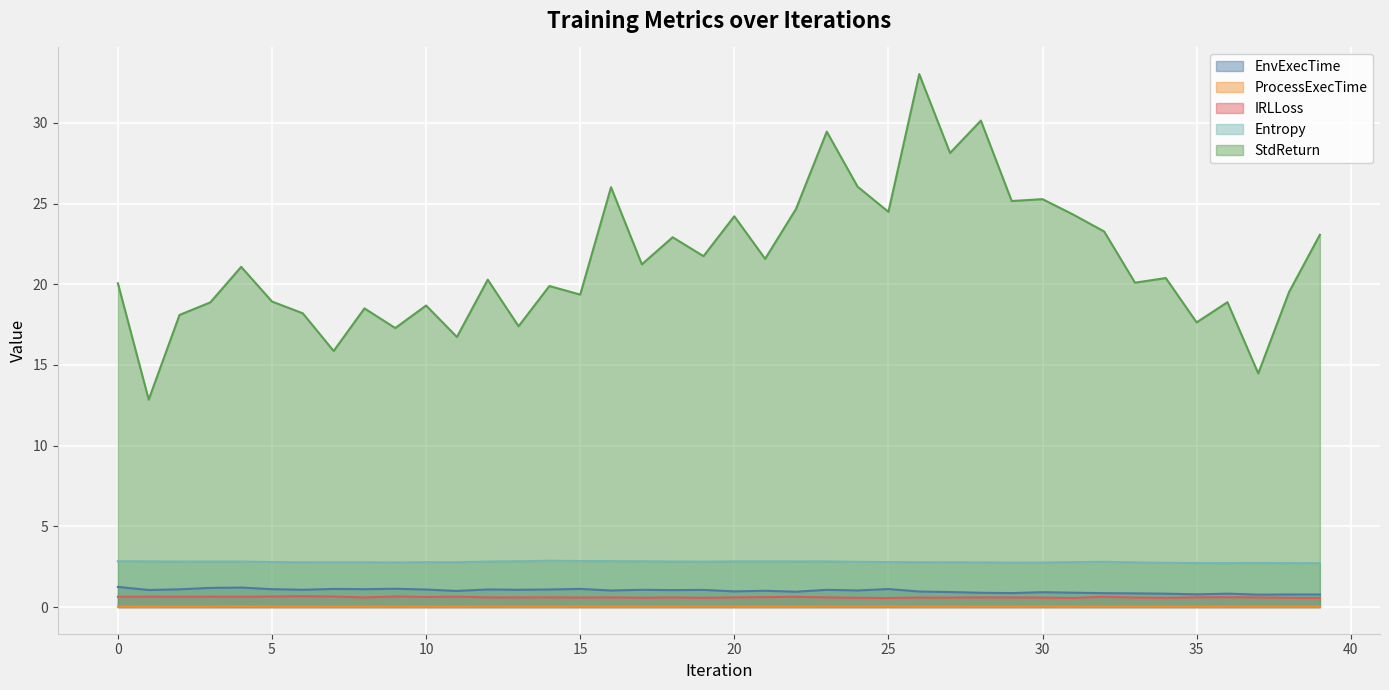

Reading left to right, what are all the values shown in this chart?

EnvExecTime: 0=1.2	1=1.1	2=1.1	3=1.2	4=1.2	5=1.1	6=1.1	7=1.1	8=1.1	9=1.1	10=1.1	11=1.0	12=1.1	13=1.1	14=1.1	15=1.1	16=1.0	17=1.1	18=1.1	19=1.1	20=1.0	21=1.0	22=1.0	23=1.1	24=1.0	25=1.1	26=1.0	27=0.9	28=0.9	29=0.9	30=0.9	31=0.9	32=0.9	33=0.8	34=0.8	35=0.8	36=0.8	37=0.8	38=0.8	39=0.8
ProcessExecTime: 0=0.0	1=0.0	2=0.0	3=0.0	4=0.0	5=0.0	6=0.0	7=0.0	8=0.0	9=0.0	10=0.0	11=0.0	12=0.0	13=0.0	14=0.0	15=0.0	16=0.0	17=0.0	18=0.0	19=0.0	20=0.0	21=0.0	22=0.0	23=0.0	24=0.0	25=0.0	26=0.0	27=0.0	28=0.0	29=0.0	30=0.0	31=0.0	32=0.0	33=0.0	34=0.0	35=0.0	36=0.0	37=0.0	38=0.0	39=0.0
IRLLoss: 0=0.6	1=0.6	2=0.6	3=0.6	4=0.6	5=0.7	6=0.7	7=0.7	8=0.6	9=0.7	10=0.6	11=0.6	12=0.6	13=0.6	14=0.6	15=0.6	16=0.6	17=0.6	18=0.6	19=0.6	20=0.6	21=0.6	22=0.6	23=0.6	24=0.6	25=0.6	26=0.6	27=0.6	28=0.6	29=0.6	30=0.6	31=0.6	32=0.6	33=0.6	34=0.6	35=0.6	36=0.6	37=0.6	38=0.6	39=0.6
Entropy: 0=2.8	1=2.8	2=2.8	3=2.8	4=2.8	5=2.8	6=2.8	7=2.8	8=2.8	9=2.8	10=2.8	11=2.8	12=2.8	13=2.8	14=2.9	15=2.9	16=2.8	17=2.8	18=2.8	19=2.8	20=2.8	21=2.8	22=2.8	23=2.8	24=2.8	25=2.8	26=2.8	27=2.8	28=2.8	29=2.8	30=2.8	31=2.8	32=2.8	33=2.8	34=2.7	35=2.7	36=2.7	37=2.7	38=2.7	39=2.7
StdReturn: 0=20.1	1=12.9	2=18.1	3=18.9	4=21.1	5=18.9	6=18.2	7=15.9	8=18.5	9=17.3	10=18.7	11=16.7	12=20.3	13=17.4	14=19.9	15=19.4	16=26.0	17=21.2	18=22.9	19=21.7	20=24.2	21=21.6	22=24.7	23=29.5	24=26.0	25=24.5	26=33.0	27=28.1	28=30.1	29=25.2	30=25.3	31=24.3	32=23.3	33=20.1	34=20.4	35=17.6	36=18.9	37=14.5	38=19.5	39=23.1